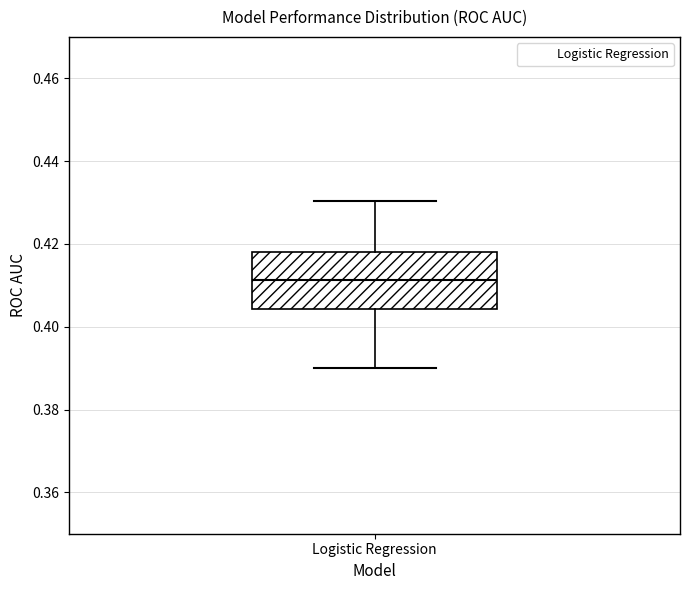

Where does the upper whisker of the box for Logistic Regression end on the y-axis? The values are not printed on the chart, so give them approximately, as read against the axis.

0.430